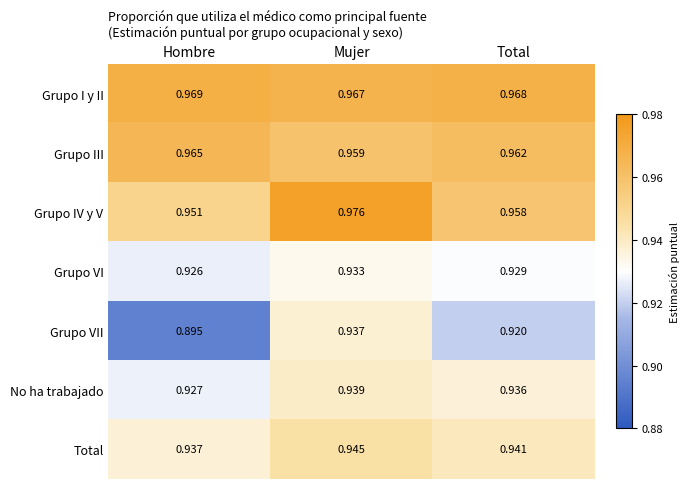

List the labels in order of Total value, largest first.

Mujer, Total, Hombre